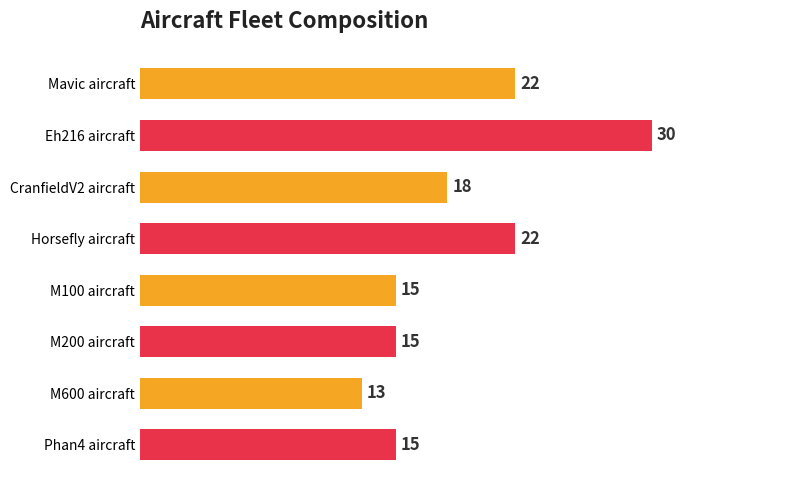

Between Eh216 aircraft and Horsefly aircraft, which is larger?

Eh216 aircraft